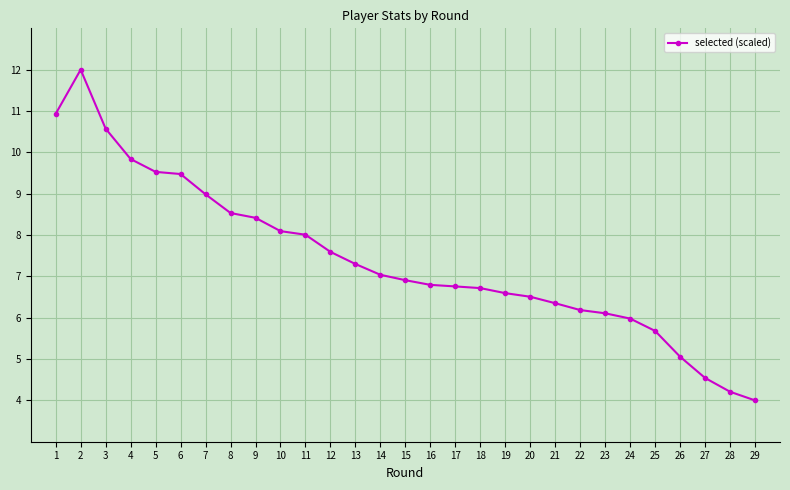

What is the average value?

7.4